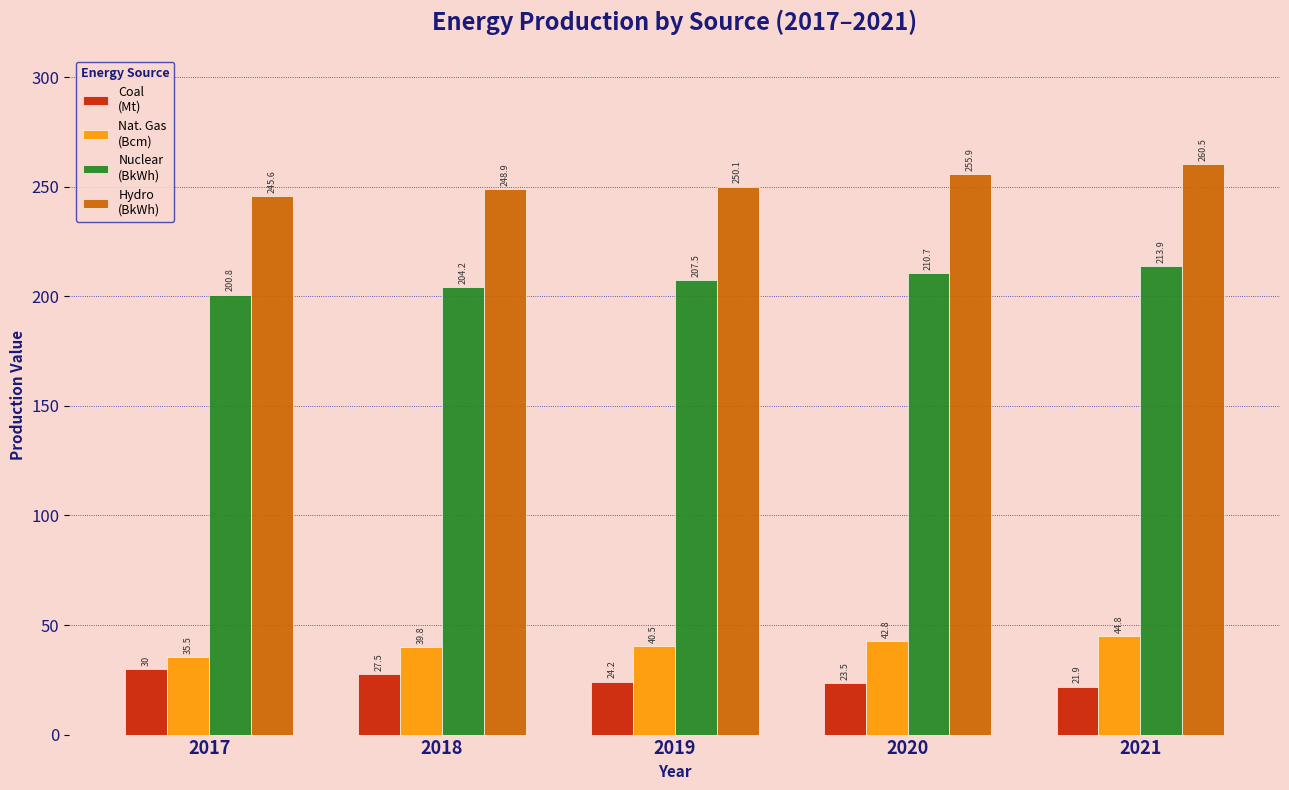

What is the maximum value shown in the chart?

260.5